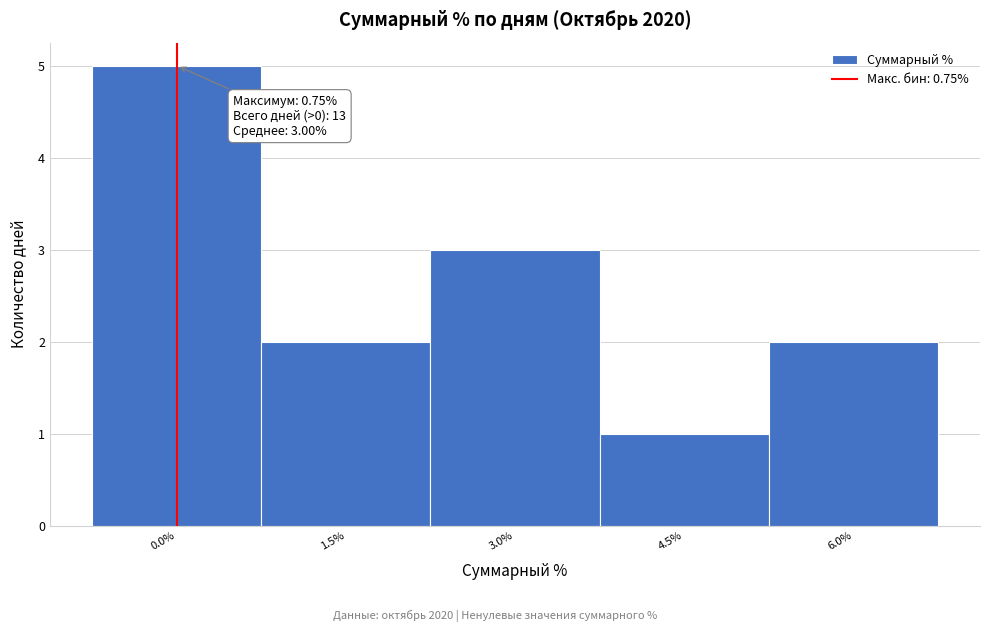

Reading left to right, extract all data points from this chart.

0.0%=5	1.5%=2	3.0%=3	4.5%=1	6.0%=2